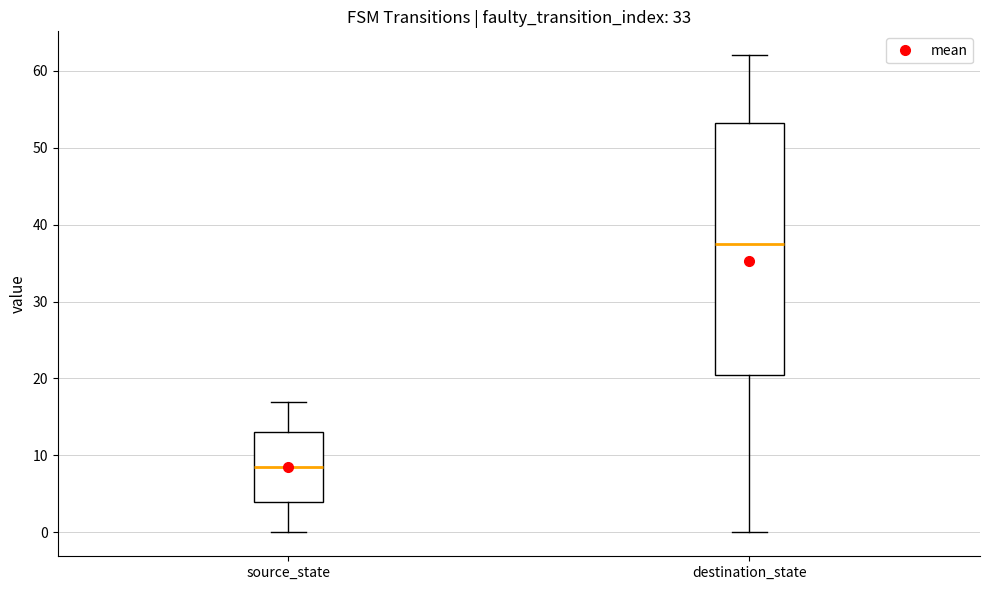

Which box's median line is the lowest?

source_state